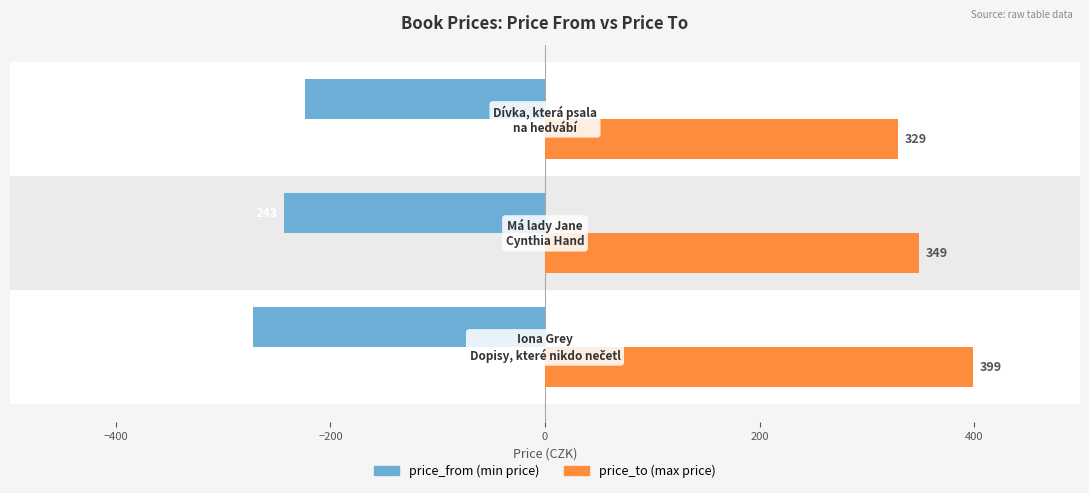

What is the smallest value displayed?

-272